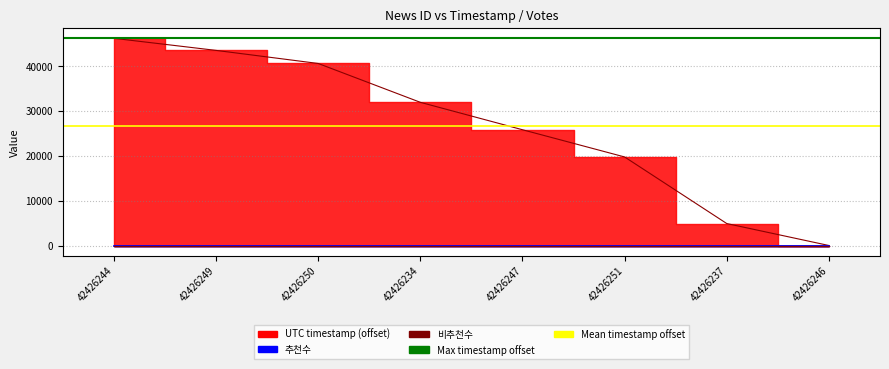

What value does the Mean timestamp offset series have at 42426249?

26610.8